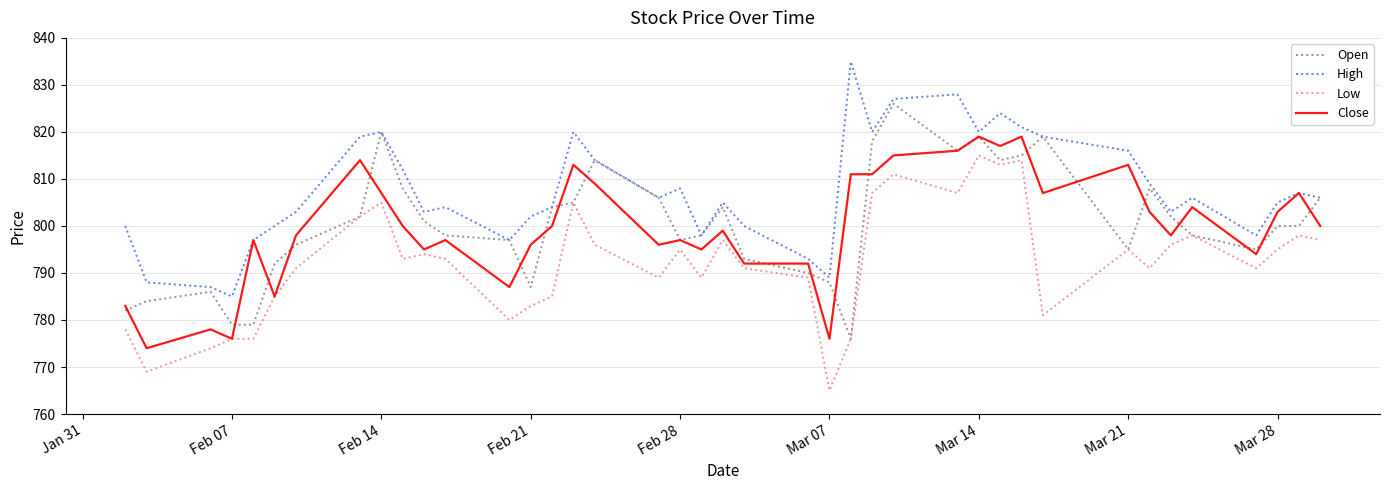

Reading left to right, what are all the values shown in this chart?

Open: 782	784	786	779	779	792	796	802	820	808	801	798	797	787	804	805	814	806	797	798	804	793	790	788	776	818	826	816	819	814	815	819	795	808	802	798	795	800	800	806
High: 800	788	787	785	797	800	803	819	820	812	803	804	797	802	804	820	814	806	808	798	805	800	793	789	835	820	827	828	820	824	821	819	816	809	803	806	798	805	807	806
Low: 778	769	774	776	776	785	791	802	805	793	794	793	780	783	785	805	796	789	795	789	797	791	789	765	776	807	811	807	815	813	814	781	795	791	796	798	791	795	798	797
Close: 783	774	778	776	797	785	798	814	807	800	795	797	787	796	800	813	809	796	797	795	799	792	792	776	811	811	815	816	819	817	819	807	813	803	798	804	794	803	807	800